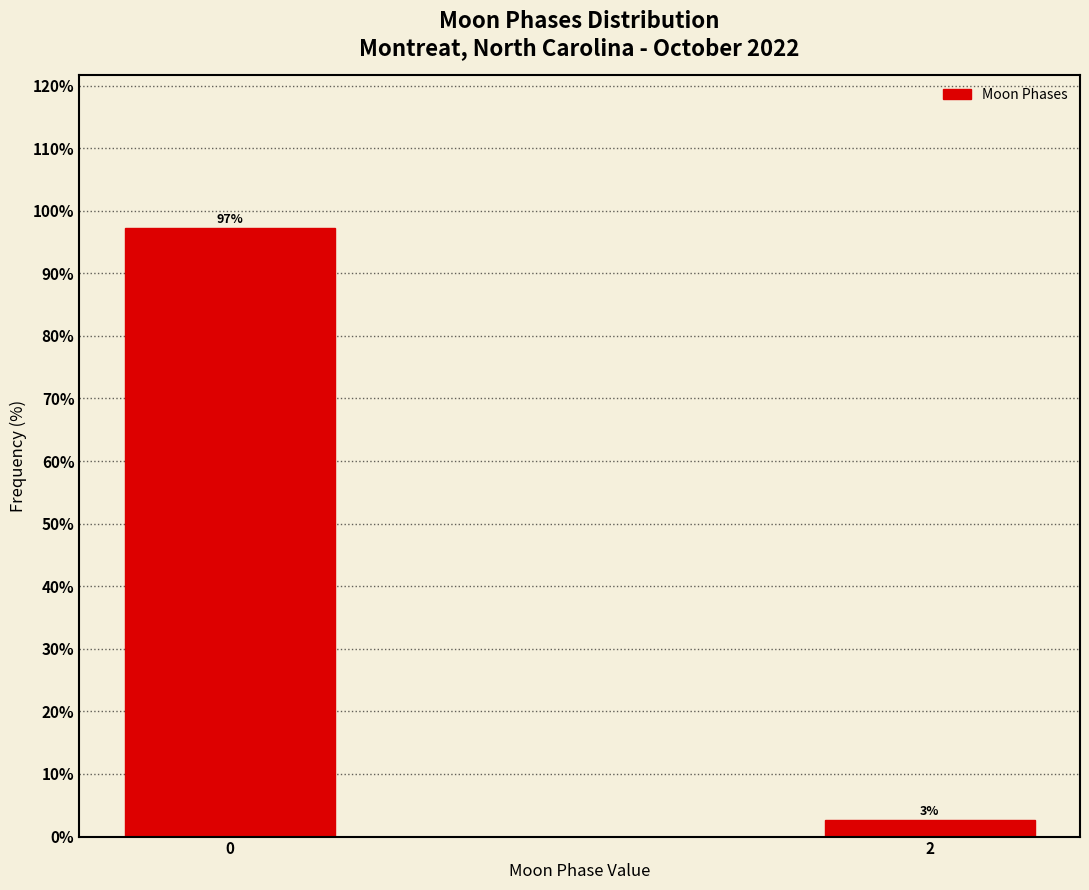

What value does the data have at 0?

97.3